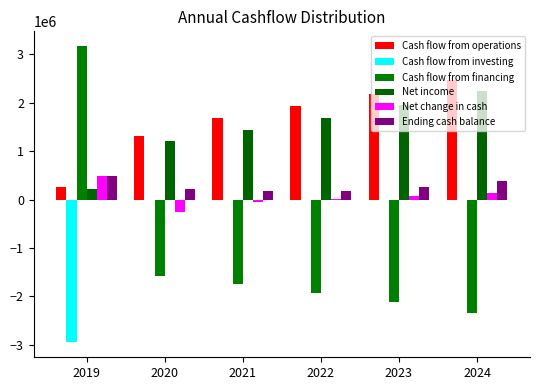

What is the difference between the maximum and minimum values in the Cash flow from financing series?

5514674.0